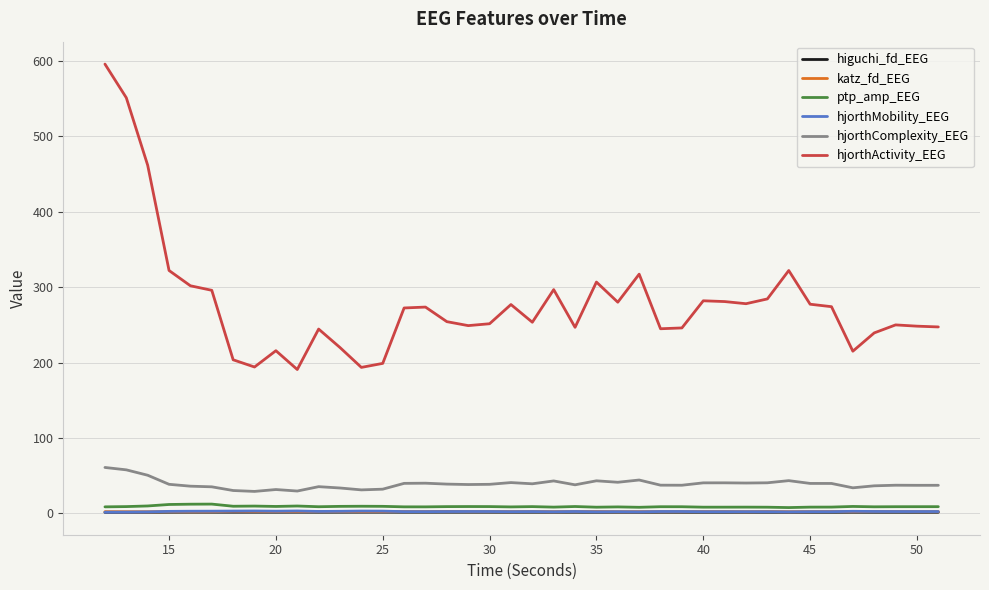

Which series has the largest range (max minus min)?

hjorthActivity_EEG